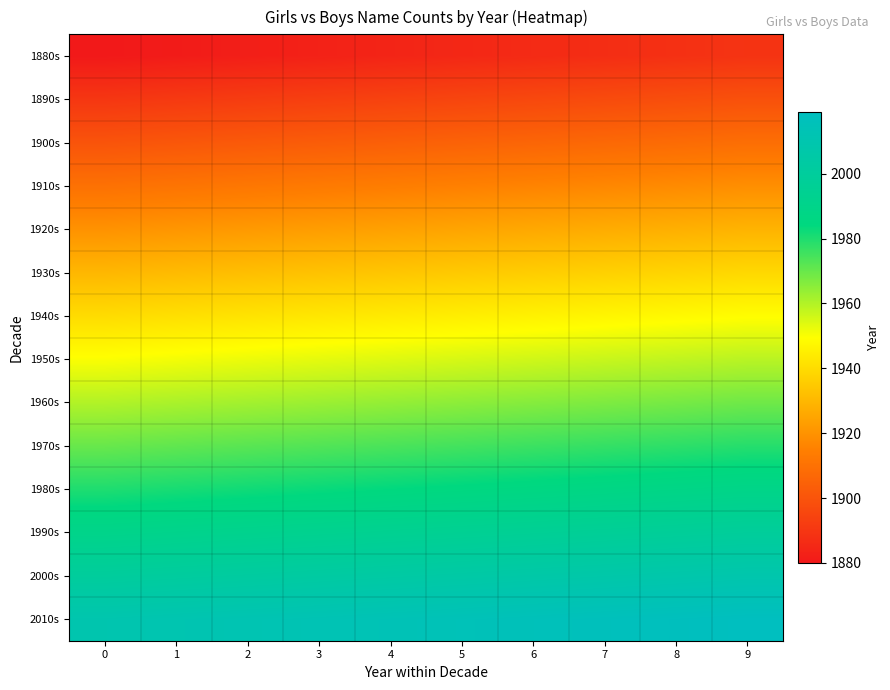

What is the smallest value displayed?

1880